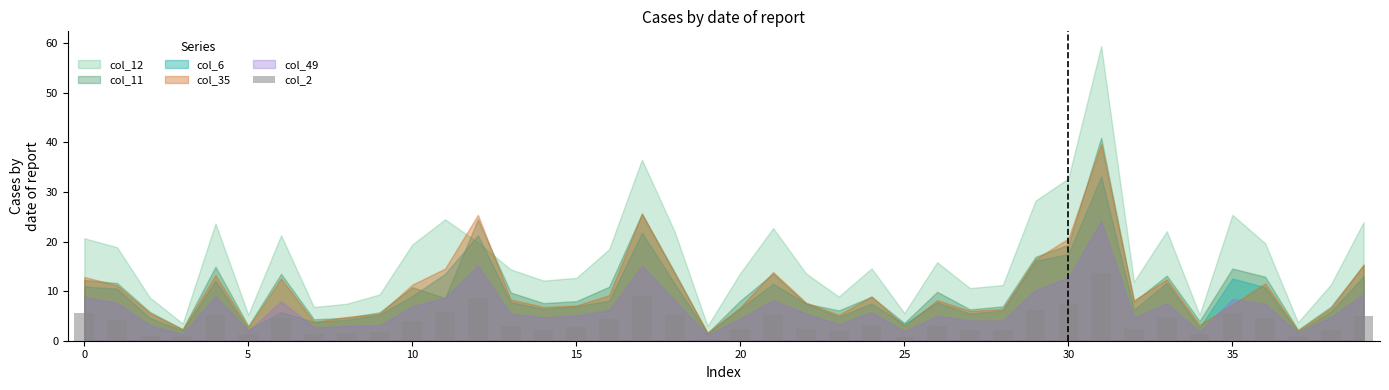

What is the sum of all values?

149.5